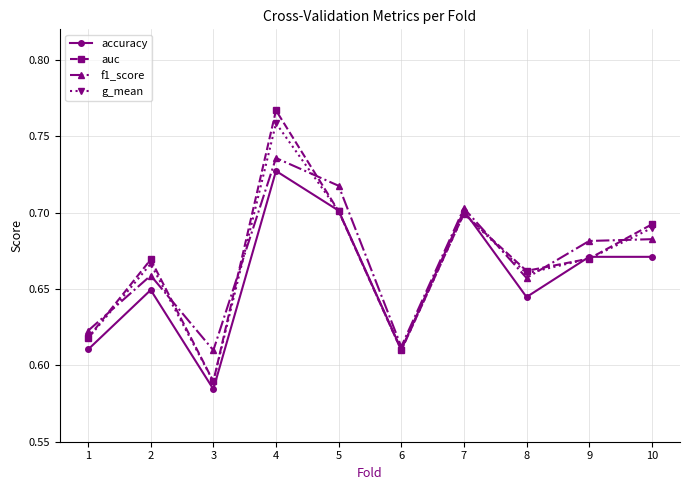

How many lines are shown in the chart?

4